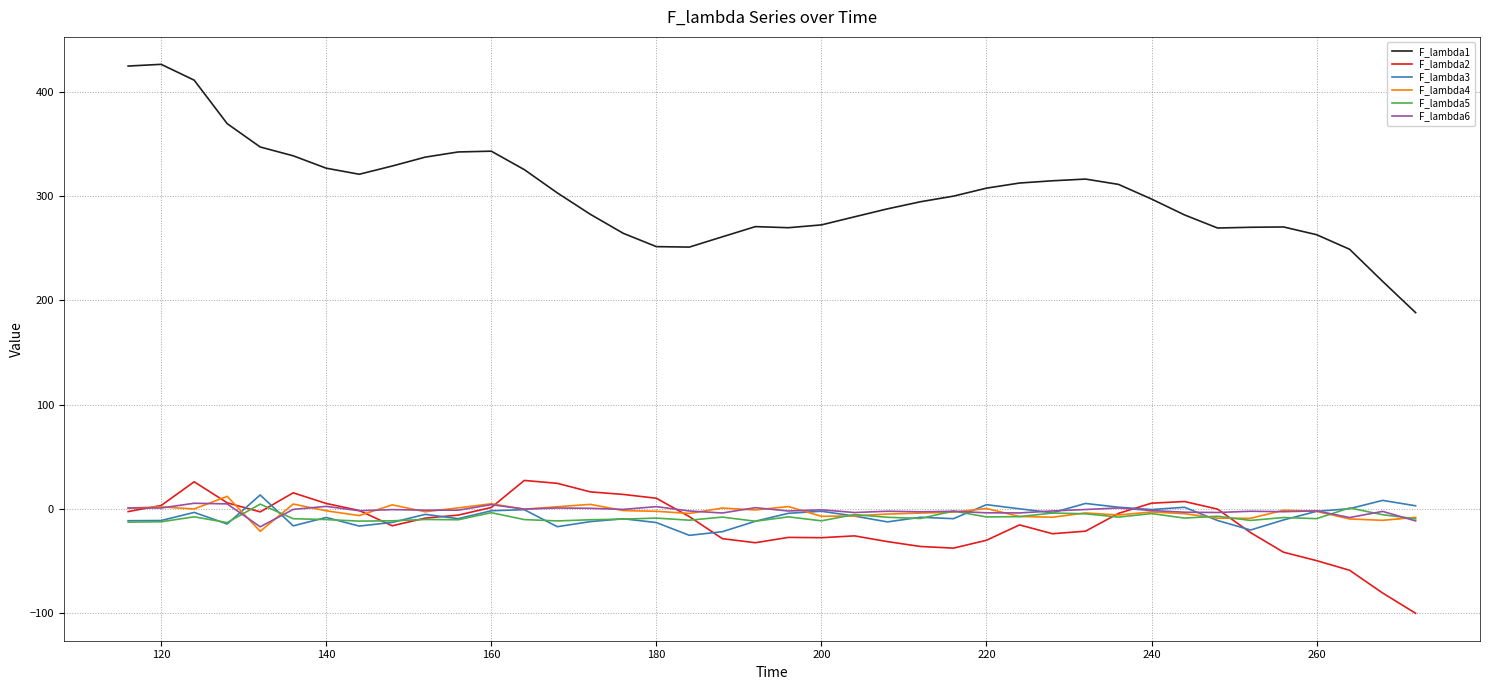

Which series has the largest total across all categories?

F_lambda1